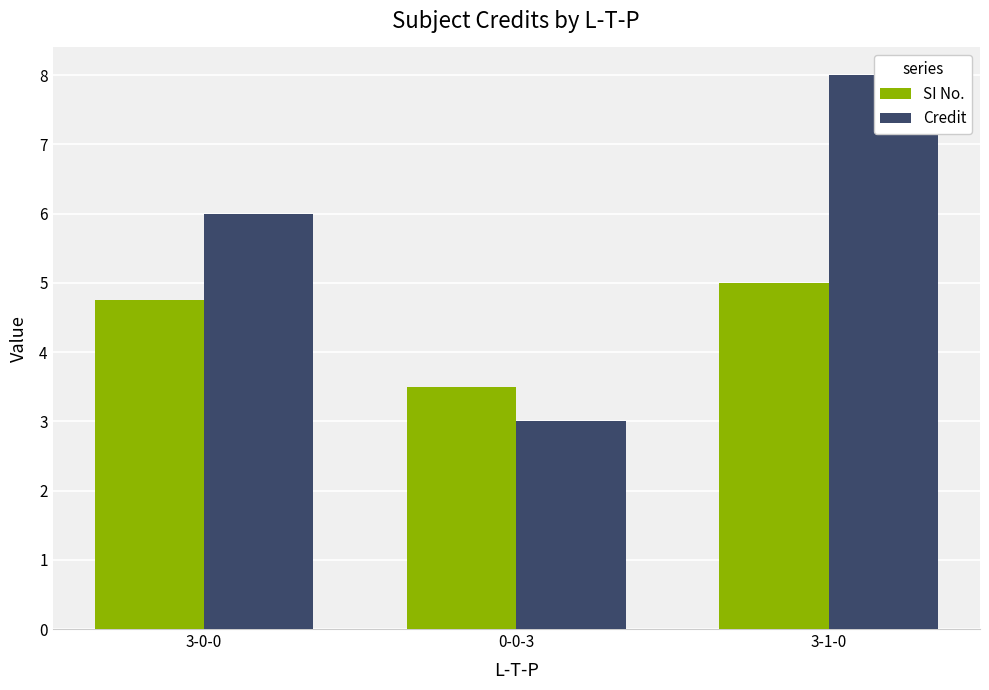

List the series in order of their overall mean, highest first.

Credit, SI No.